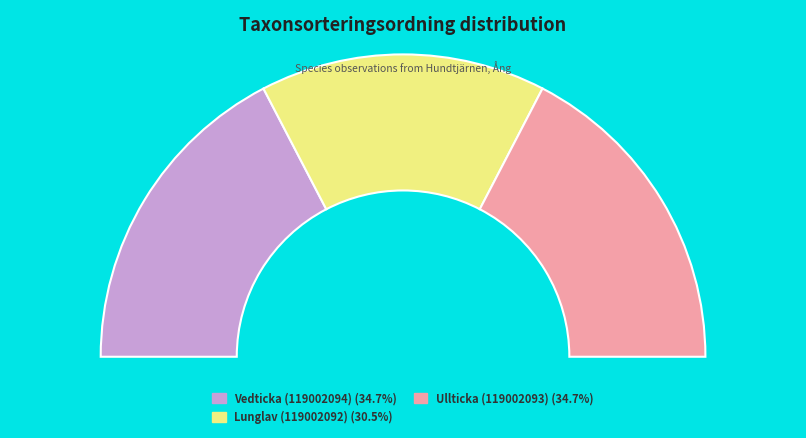

To the nearest percent, what is the average slice percentage?

33%